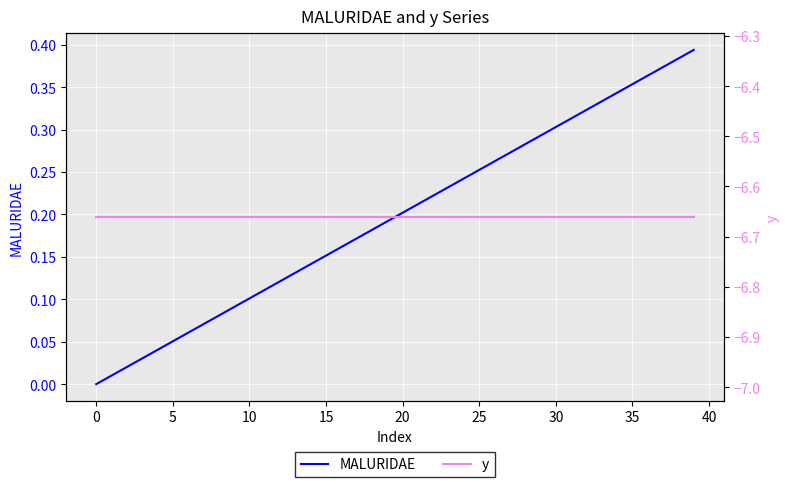

At how many categories does at least one series exceed 0?

39